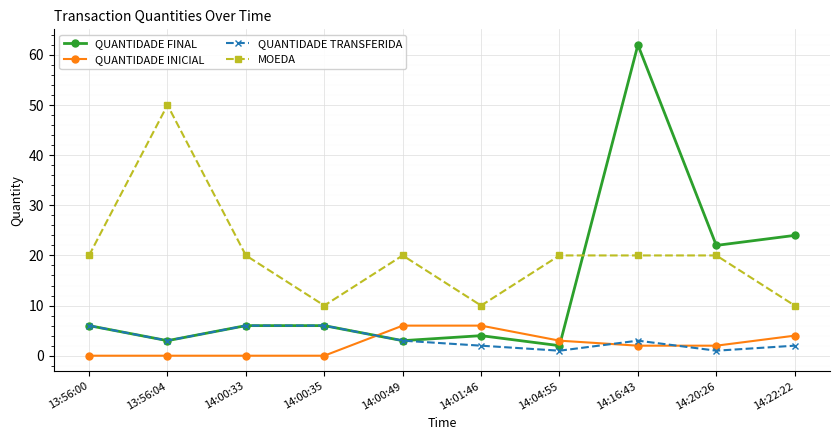

What is the difference between the highest and lowest values at 14:16:43?

60